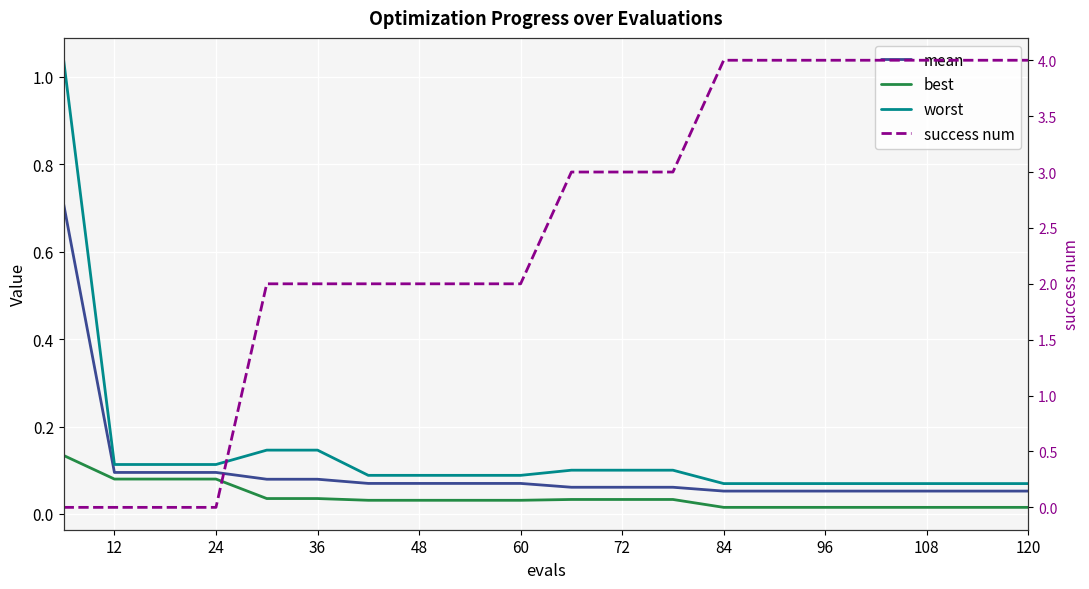

What is the sum of all mean values?

2.0